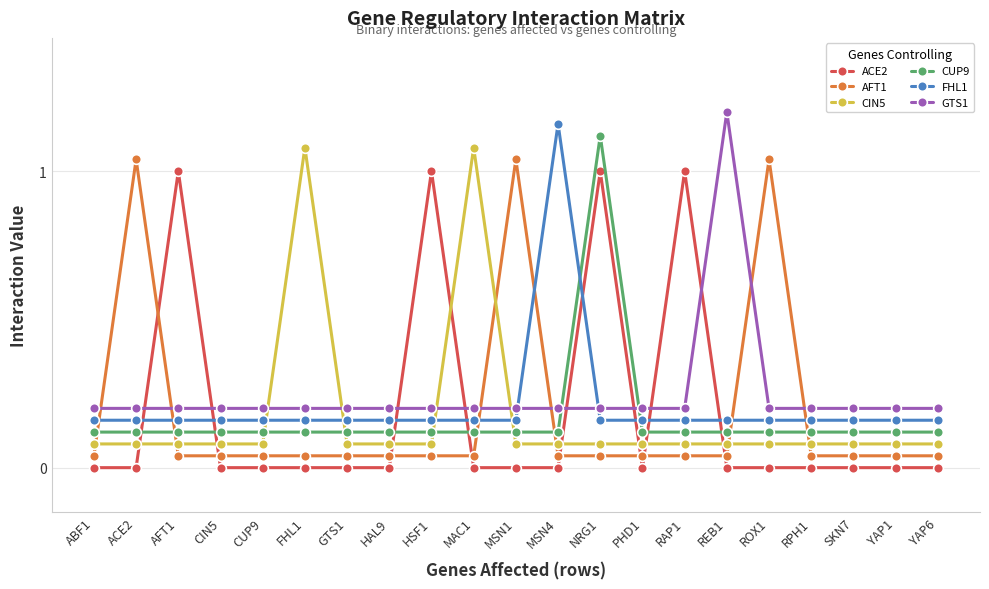

What is the sum of all GTS1 values?

5.2